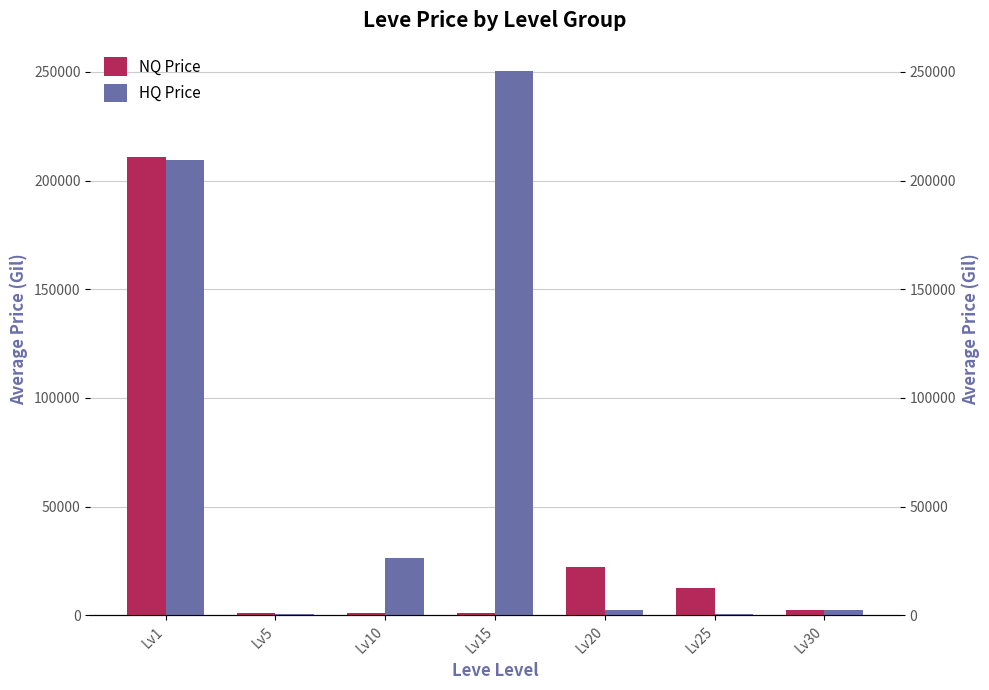

Rank the series at Lv1 from highest to lowest value.

NQ Price, HQ Price